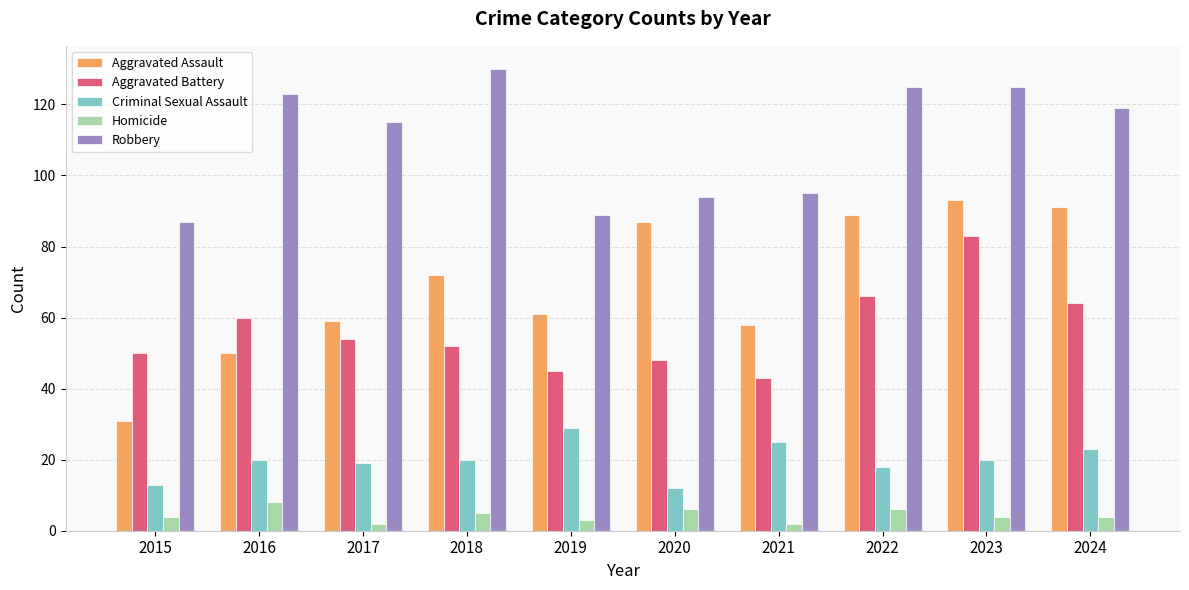

At 2021, list the series in order from largest to smallest.

Robbery, Aggravated Assault, Aggravated Battery, Criminal Sexual Assault, Homicide